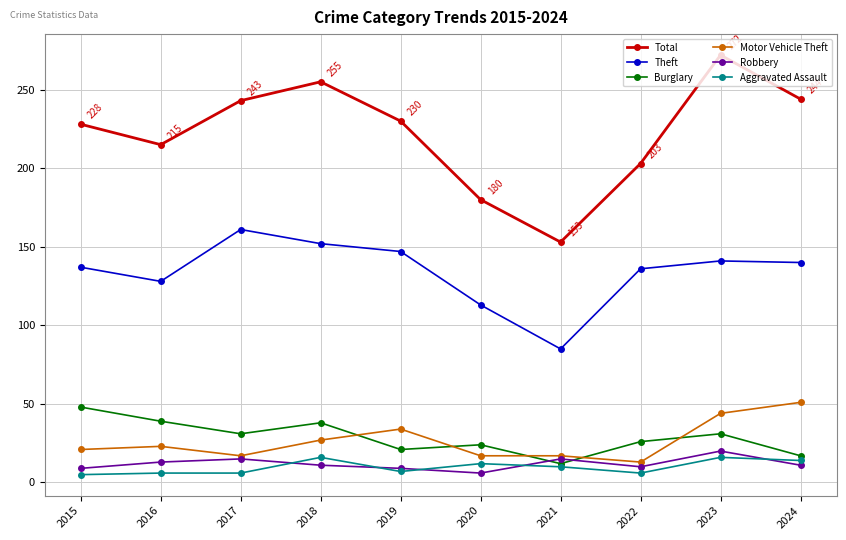

True or false: Aggravated Assault has a value of 2 at 2020.

False